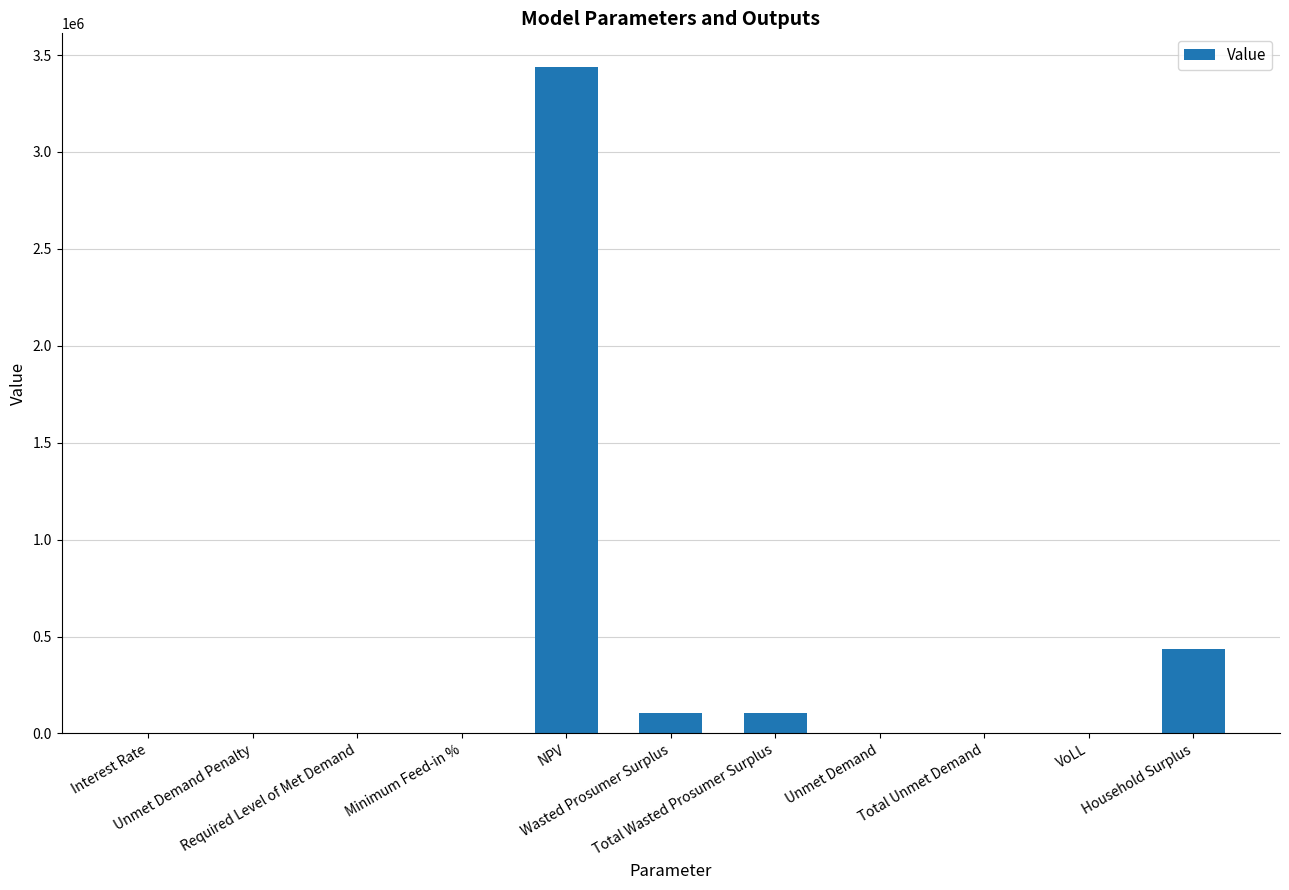

What is the change in value from Wasted Prosumer Surplus to Total Unmet Demand?

-102893.6